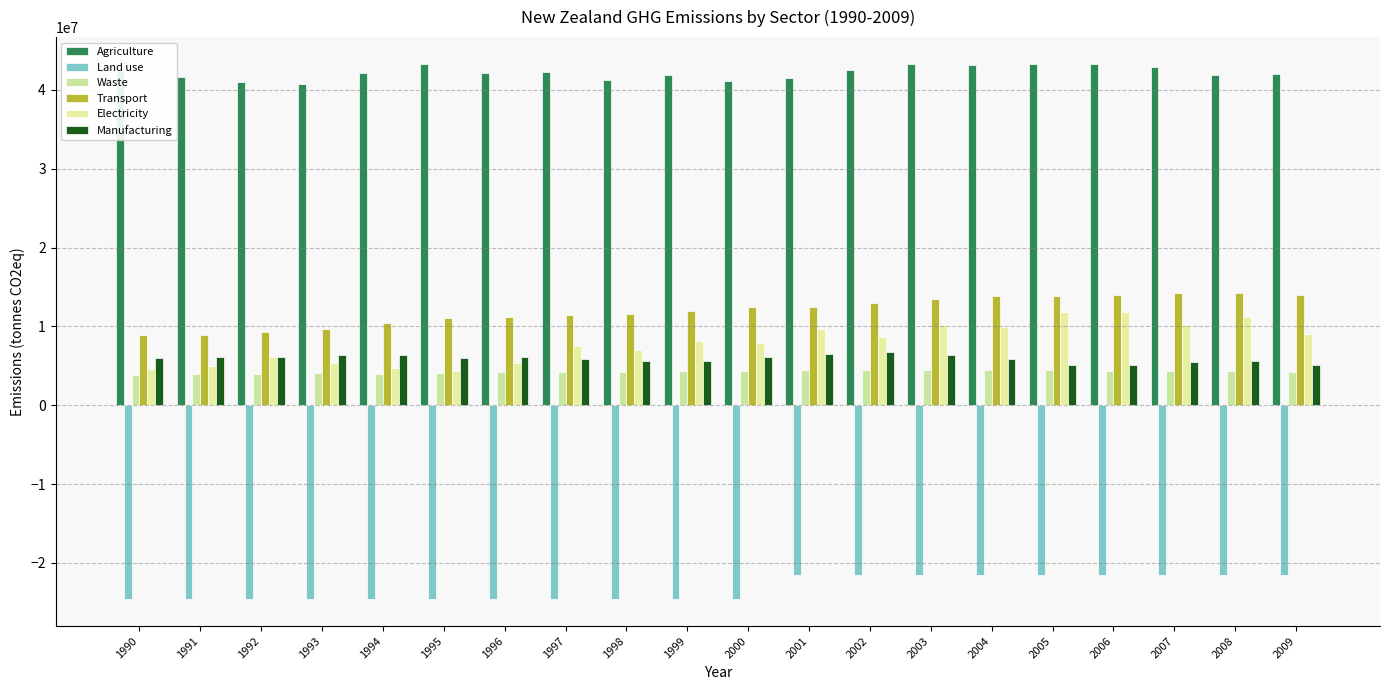

Count the number of categories in the chart.

20